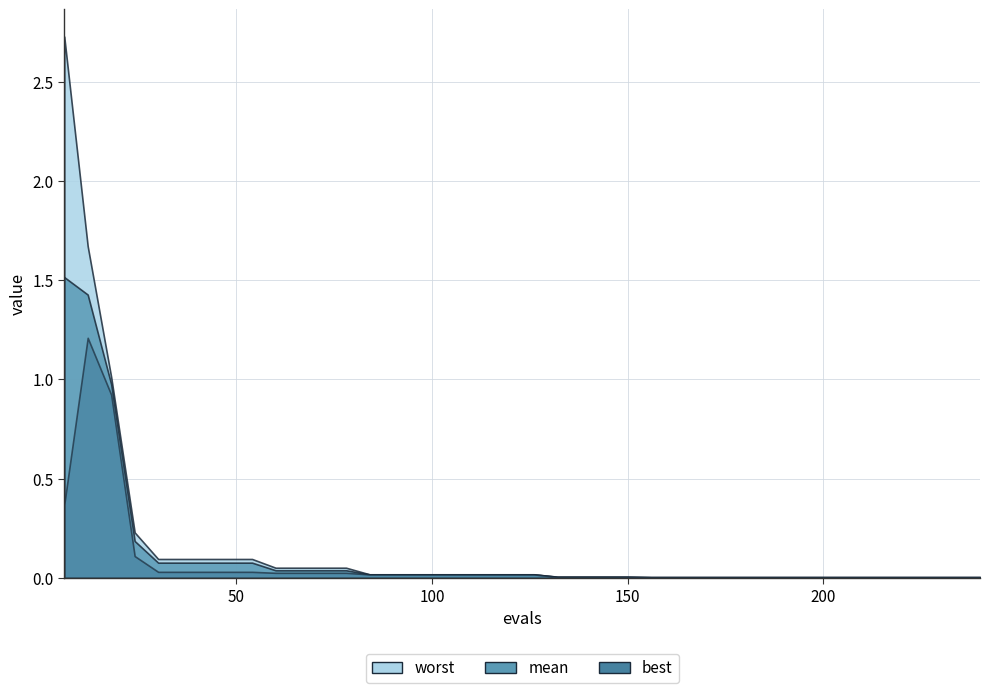

True or false: mean has more than 1 points higher than both neighbors.

False